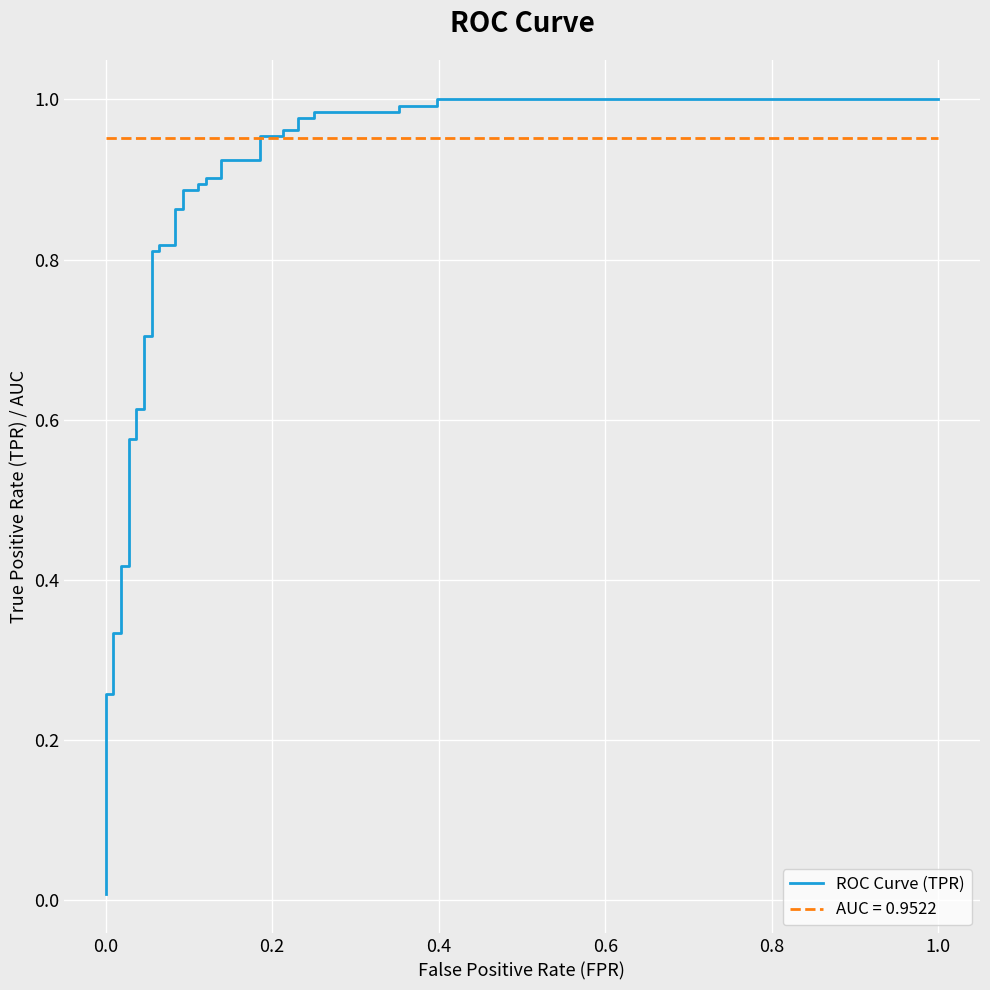

Reading right to left, list all the values displayed in this chart.

1.0	1.0	1.0	1.0	1.0	1.0	1.0	1.0	1.0	1.0	1.0	1.0	0.9	0.9	0.9	0.9	0.9	0.9	0.9	0.9	0.9	0.9	0.8	0.8	0.8	0.8	0.7	0.7	0.6	0.6	0.6	0.6	0.4	0.4	0.3	0.3	0.3	0.3	0.0